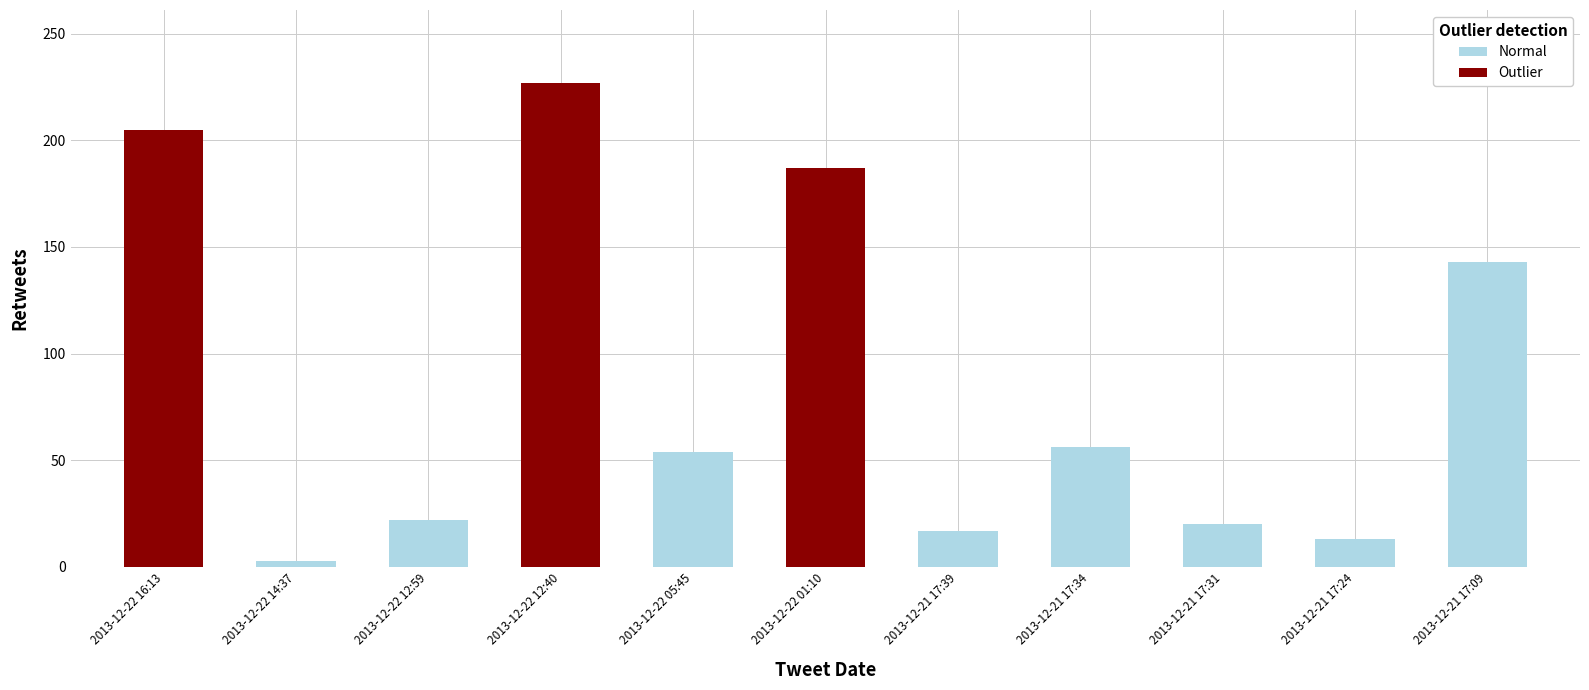

At which label does the data first exceed 54?

2013-12-22 16:13